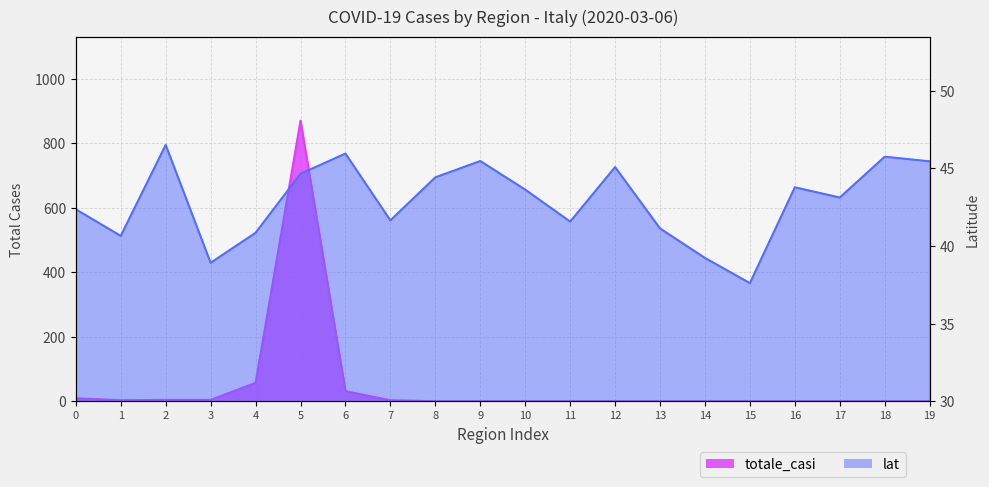

How many data points in totale_casi are above 0?

8